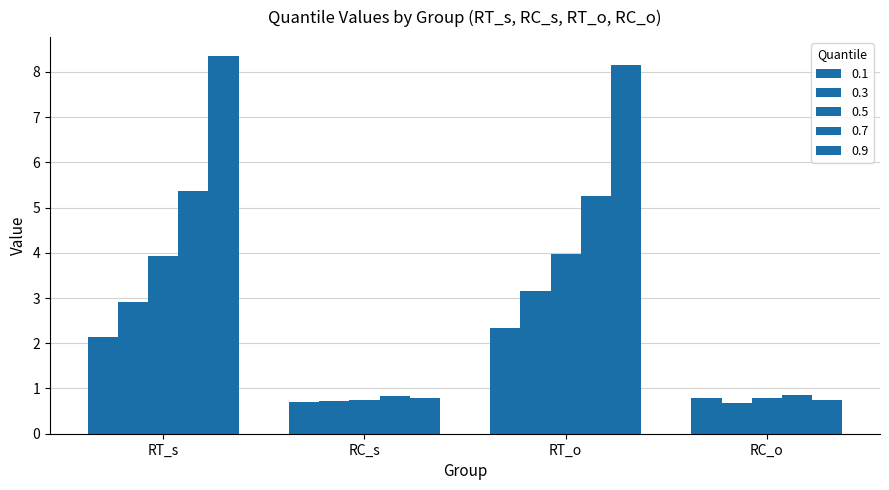

What is the label of the 4th bar from the left?

RC_o